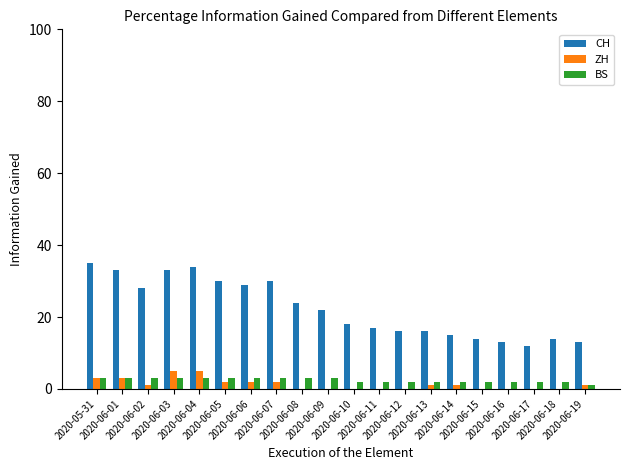

What is the spread (max minus min) of values at 2020-06-08?

24